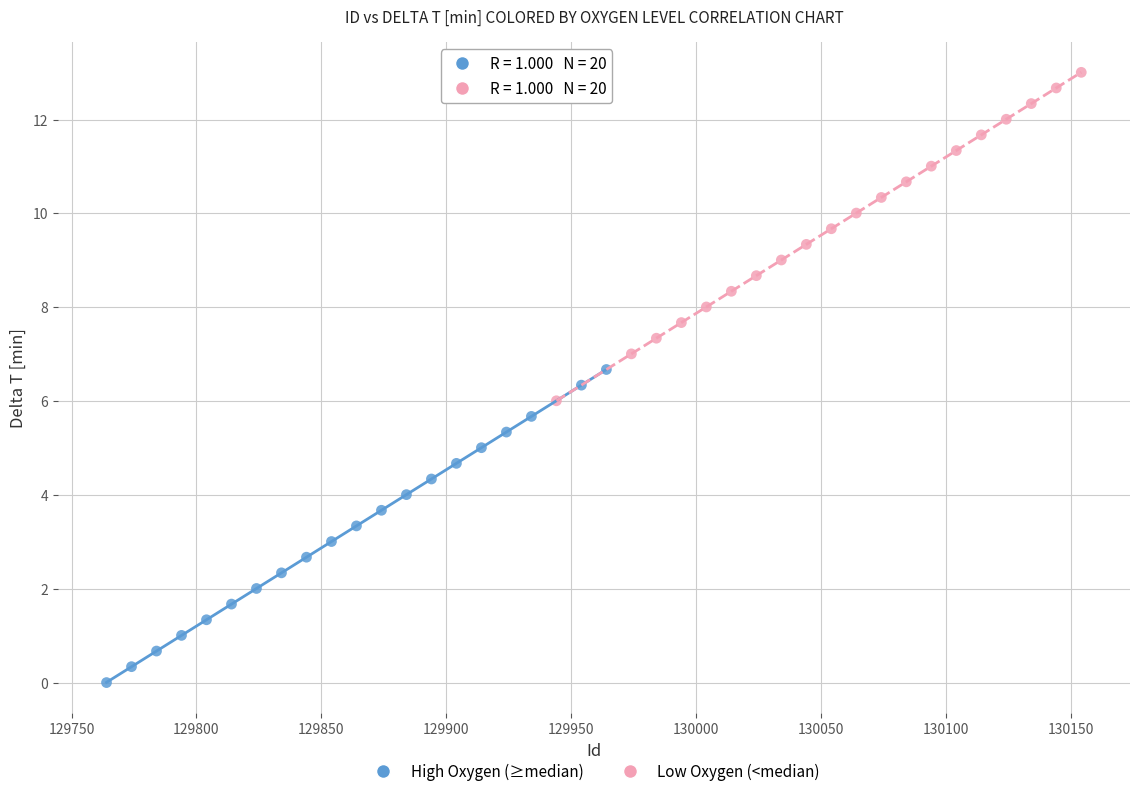

Which series reaches the maximum Y coordinate?

Low Oxygen (<median)